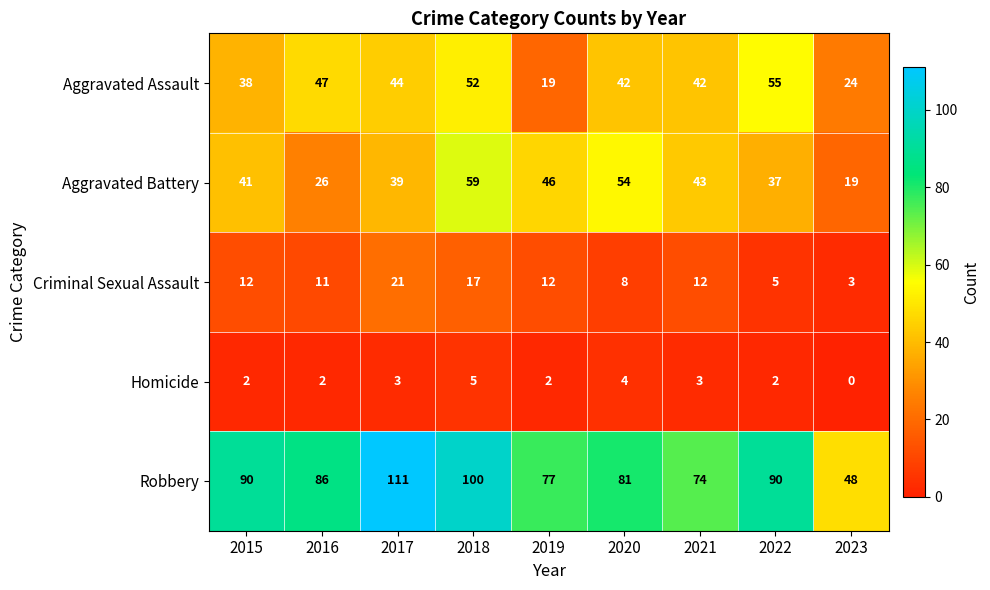

Count the Homicide values in the range 2 to 3.

6